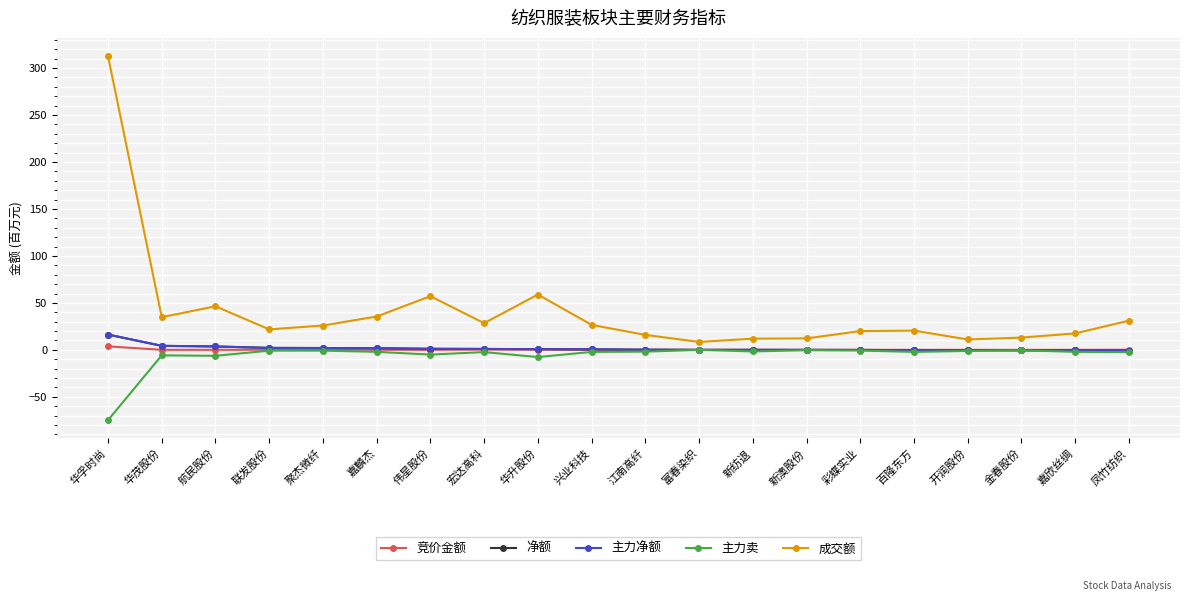

True or false: 竞价金额 and 成交额 intersect in this chart.

False